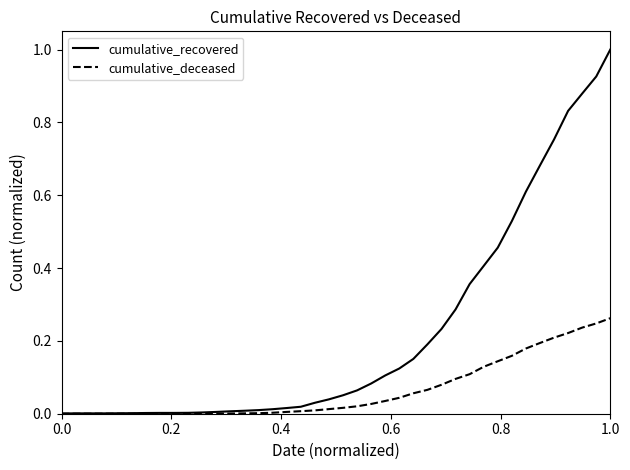

Which series has the largest range (max minus min)?

cumulative_recovered